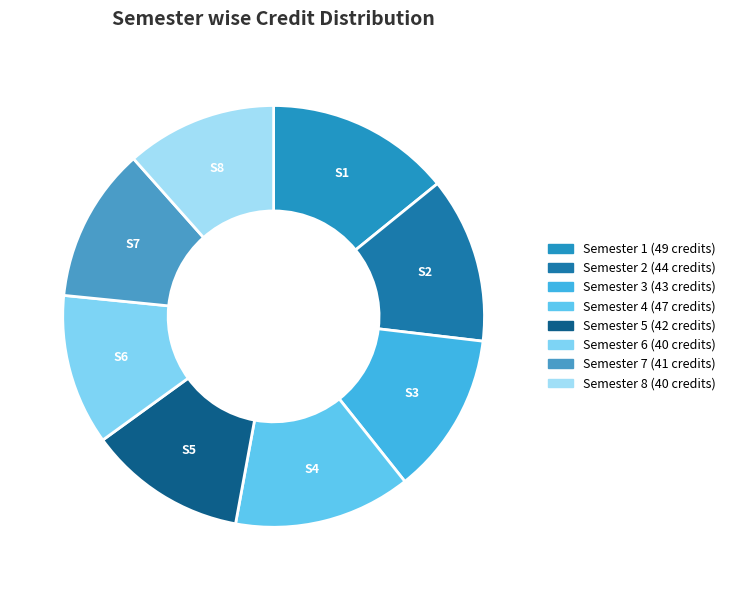

How many slices are in this pie chart?

8